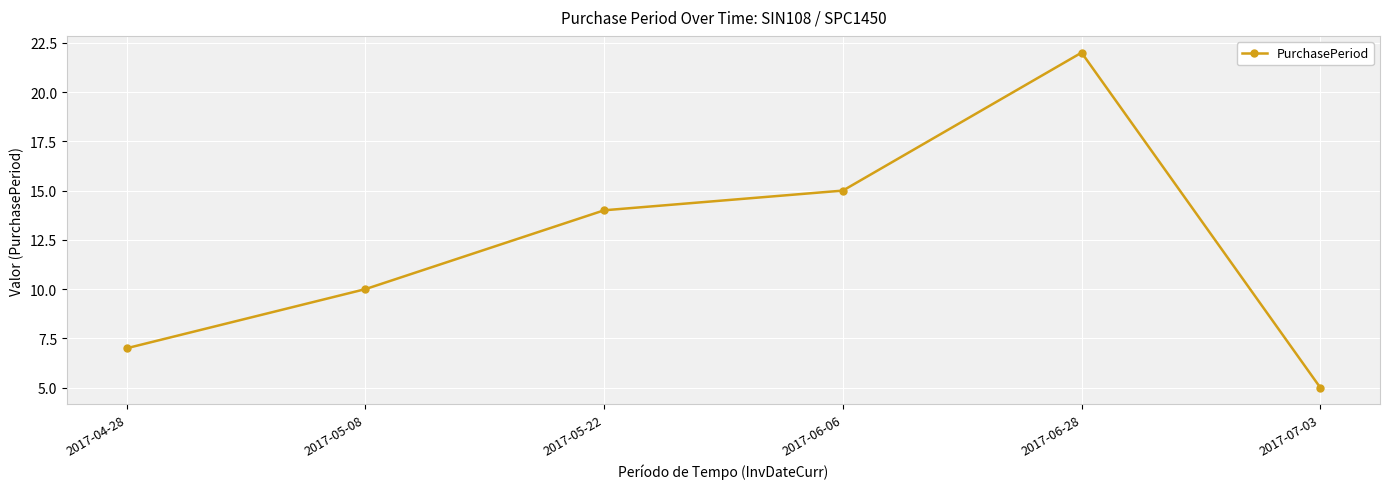

What is the label of the 5th point from the right?

2017-05-08